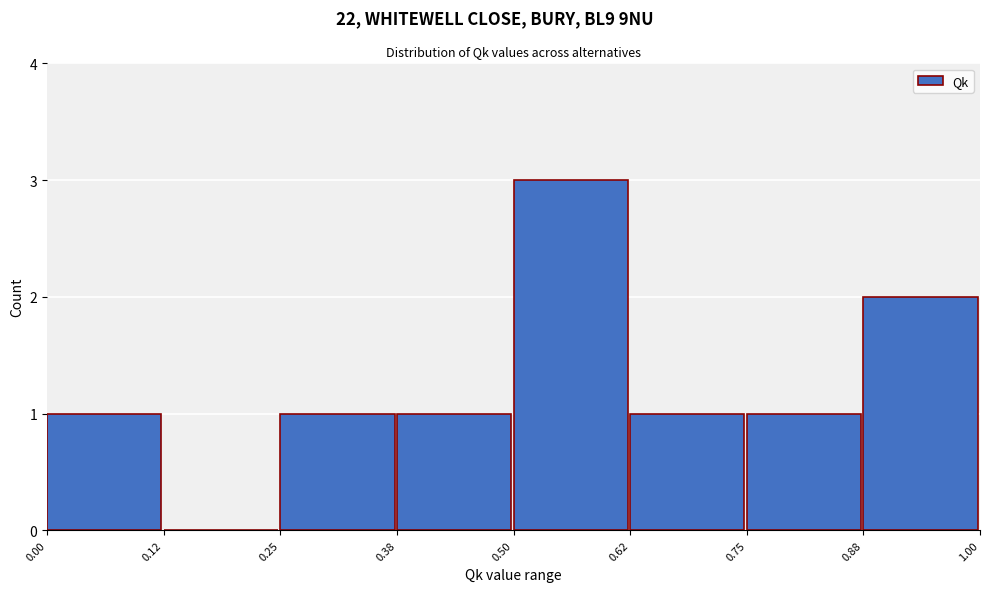

What is the height of the bar covering 0.75 to 0.88 on the x-axis? The values are not printed on the chart, so give them approximately, as read against the axis.

1